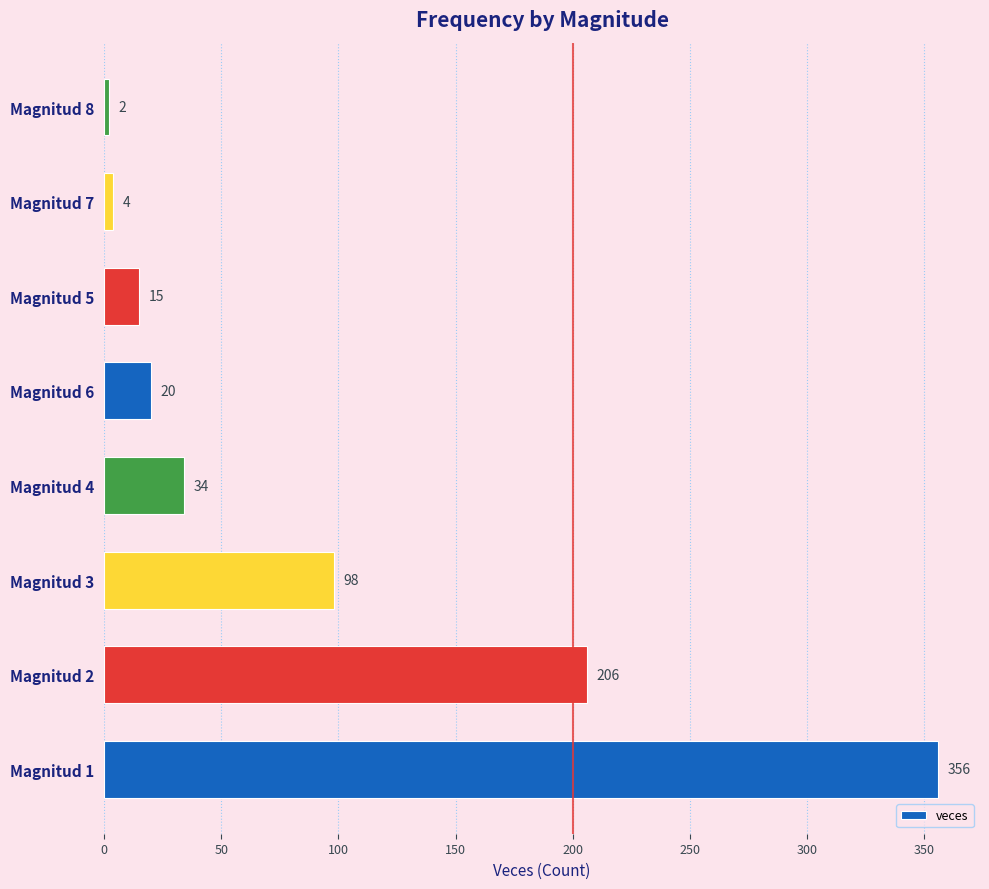

List the labels in order of value, smallest first.

Magnitud 8, Magnitud 7, Magnitud 5, Magnitud 6, Magnitud 4, Magnitud 3, Magnitud 2, Magnitud 1